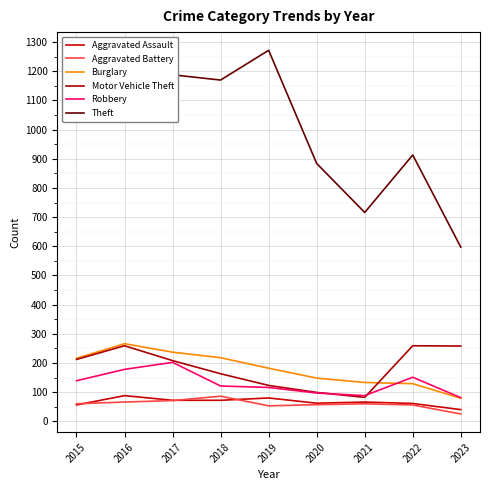

True or false: Burglary has more than 2 interior local peaks.

False